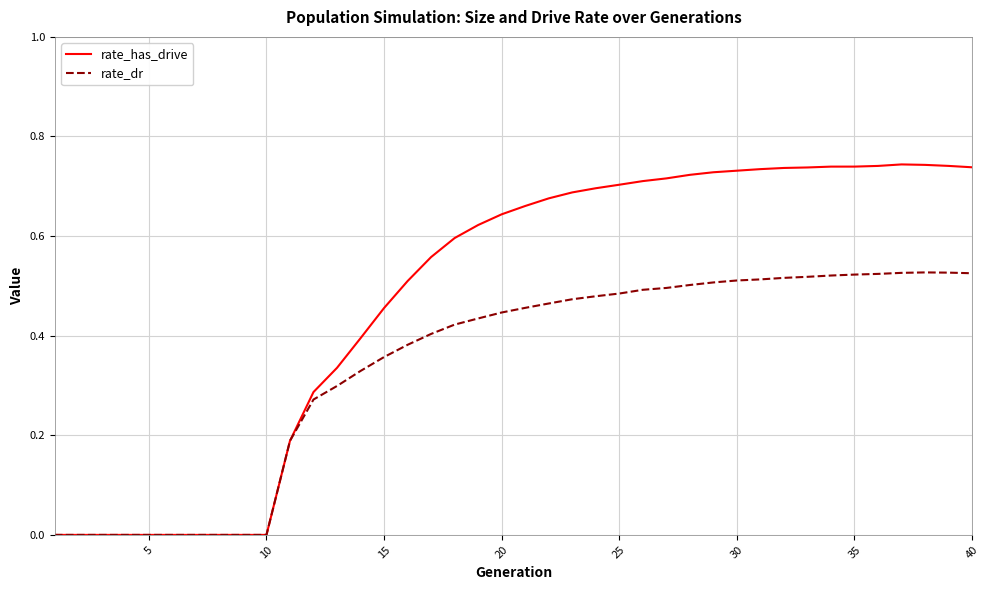

List the series in order of their overall mean, highest first.

rate_has_drive, rate_dr